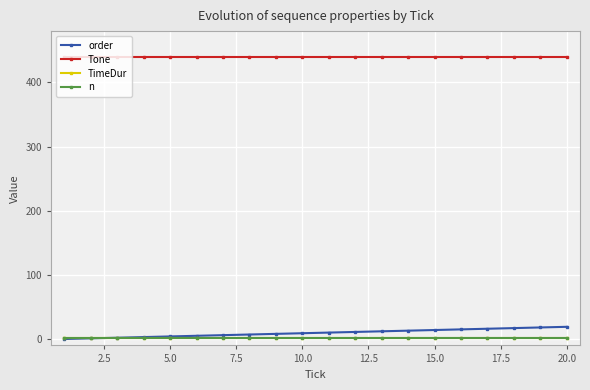

How many lines are shown in the chart?

4